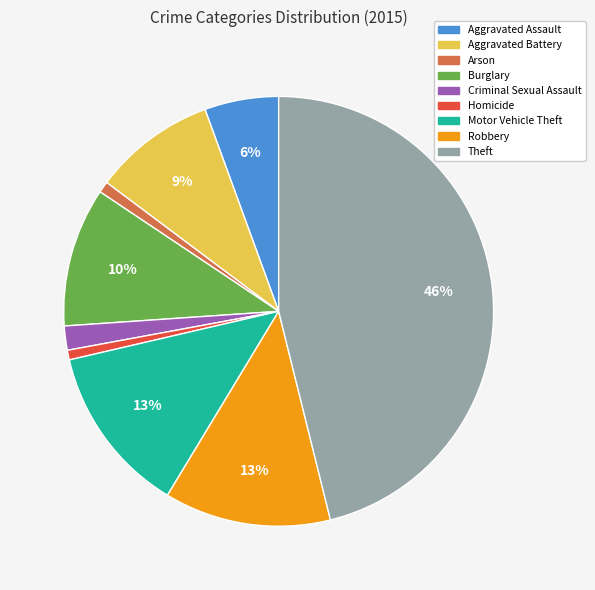

What percentage is the Criminal Sexual Assault slice, to the nearest percent?

2%